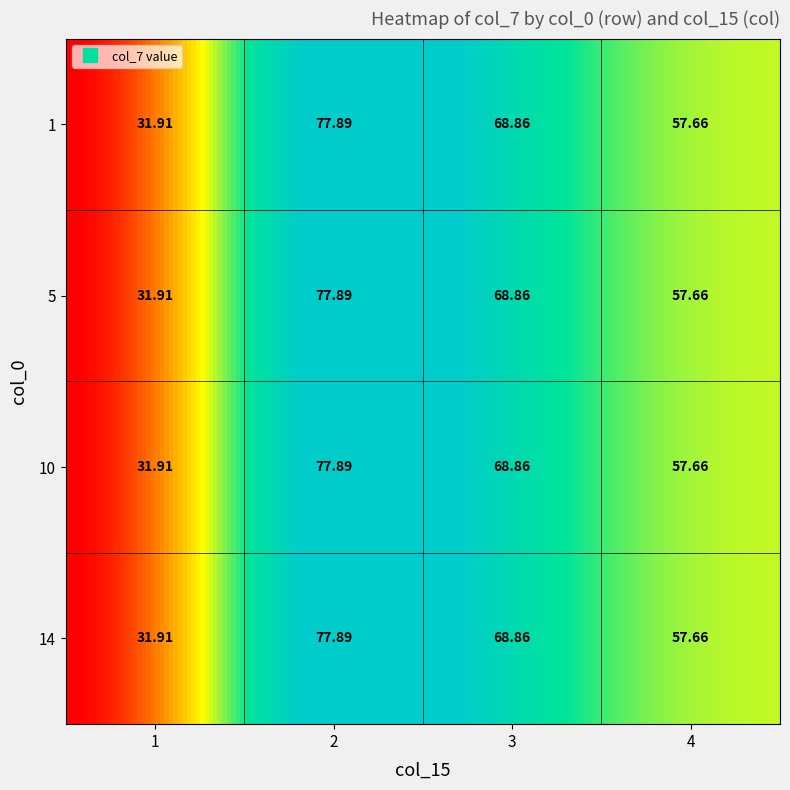

What is the maximum value for 5?

77.9